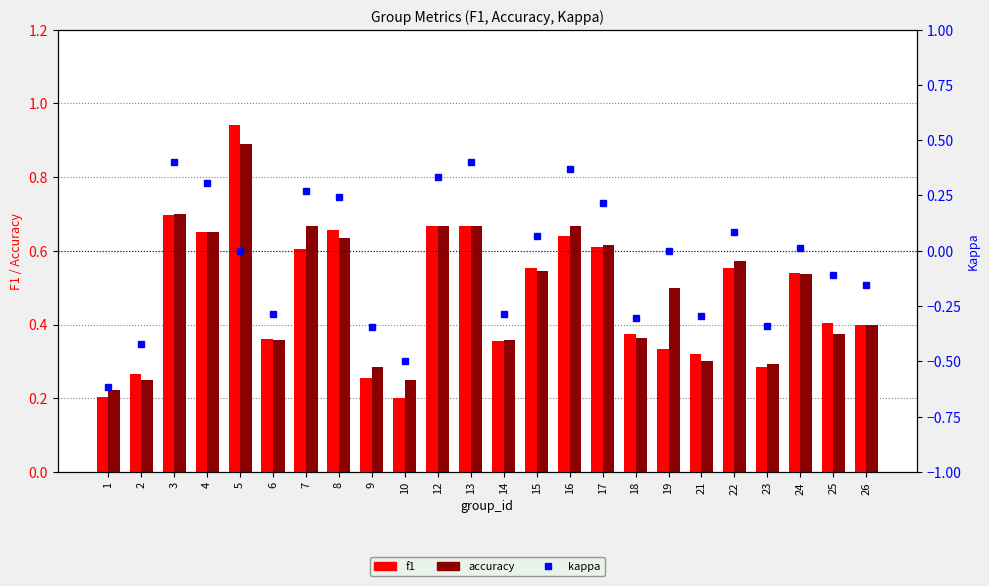

What are all the series names shown in the legend?

f1, accuracy, kappa